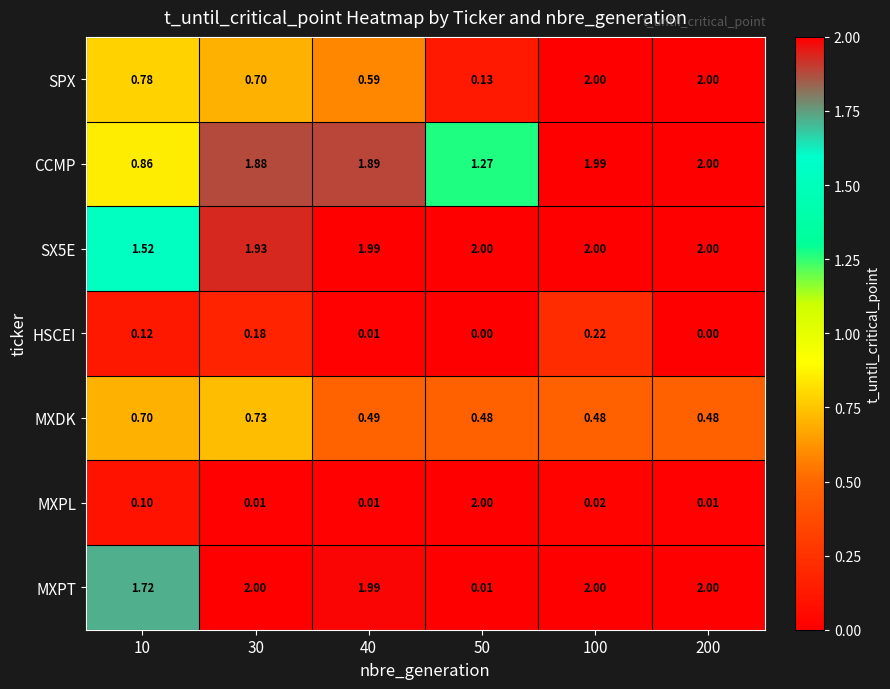

Which series changed the most between 10 and 200?

SPX